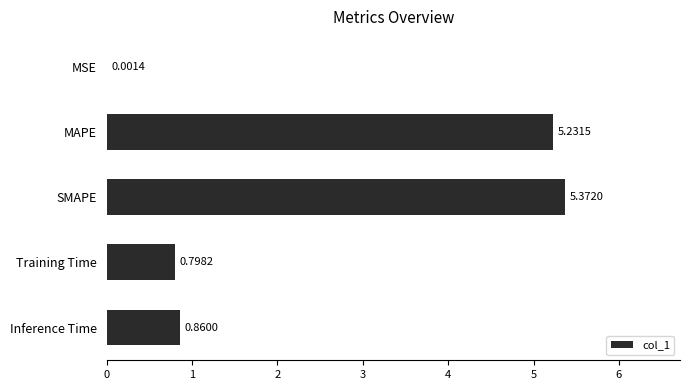

What is the change in value from MSE to MAPE?

+5.2